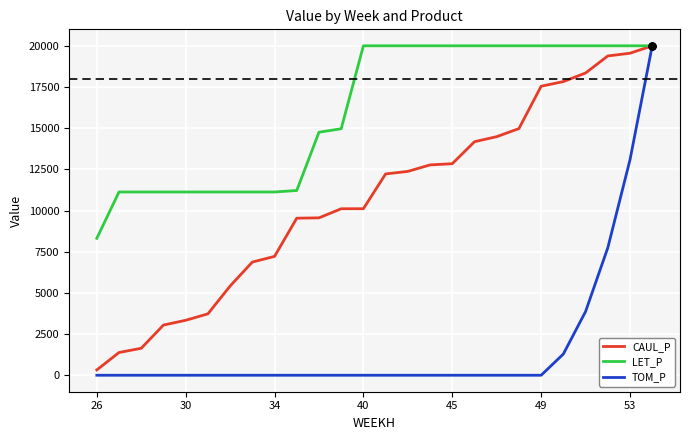

What is the greatest value displayed?

20000.0